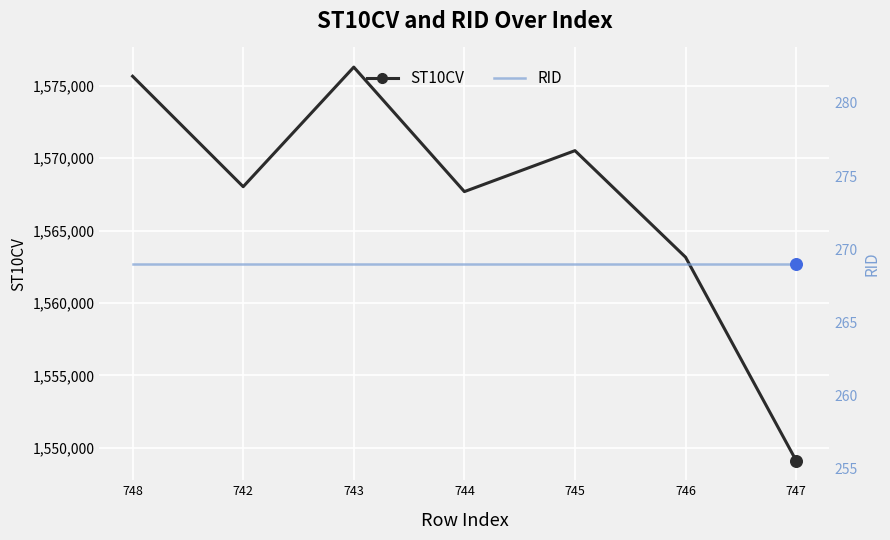

Which series has the largest total across all categories?

ST10CV